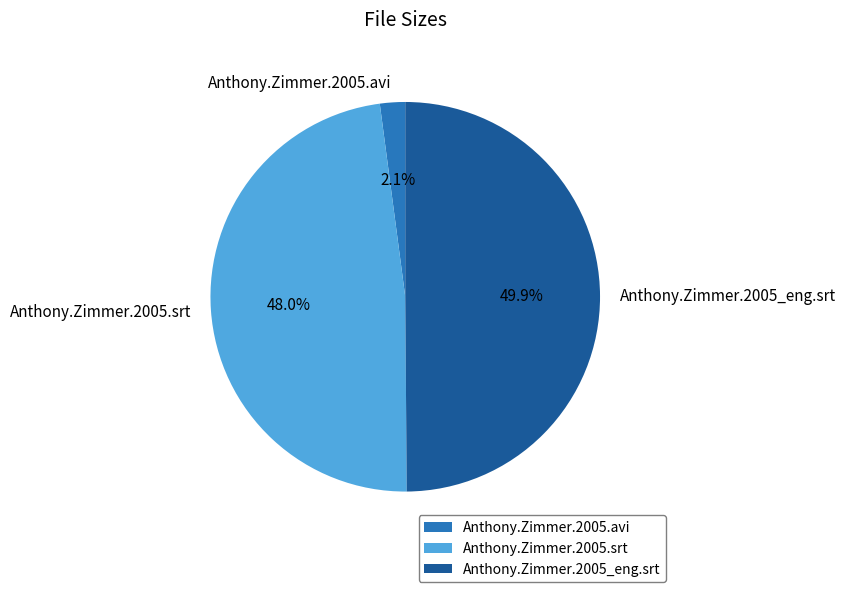

To the nearest percent, what is the combined percentage of Anthony.Zimmer.2005.avi and Anthony.Zimmer.2005.srt?

50%